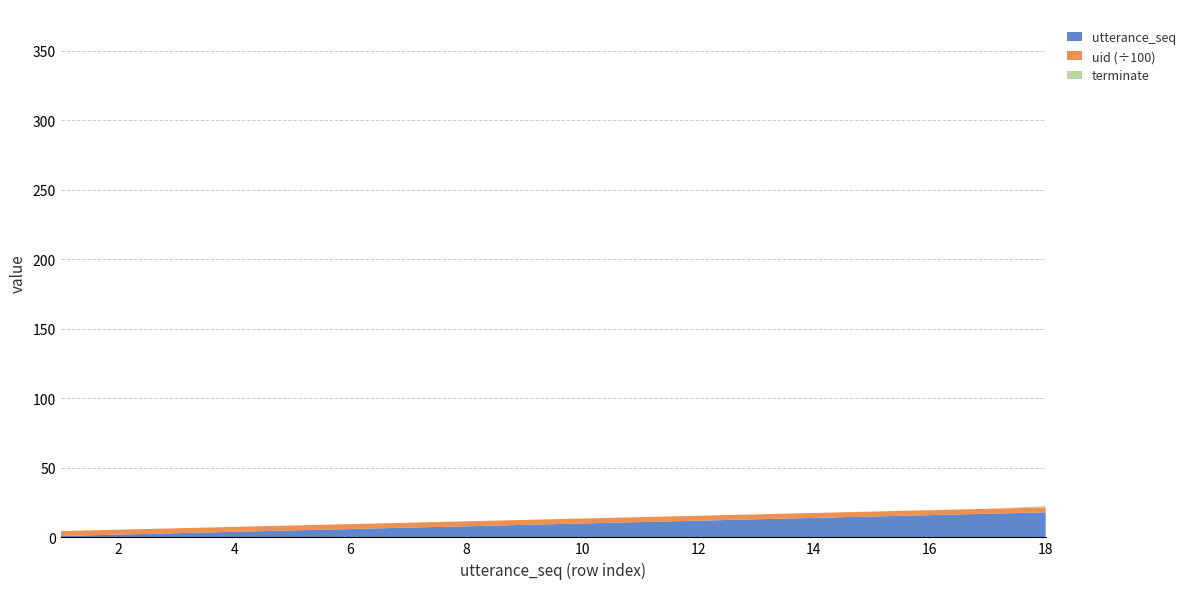

Reading right to left, what are all the values shown in this chart?

utterance_seq: 18=18	17=17	16=16	15=15	14=14	13=13	12=12	11=11	10=10	9=9	8=8	7=7	6=6	5=5	4=4	3=3	2=2	1=1
uid: 18=354	17=354	16=354	15=354	14=354	13=354	12=354	11=354	10=354	9=354	8=354	7=354	6=354	5=354	4=354	3=354	2=354	1=354
terminate: 18=1	17=0	16=0	15=0	14=0	13=0	12=0	11=0	10=0	9=0	8=0	7=0	6=0	5=0	4=0	3=0	2=0	1=0